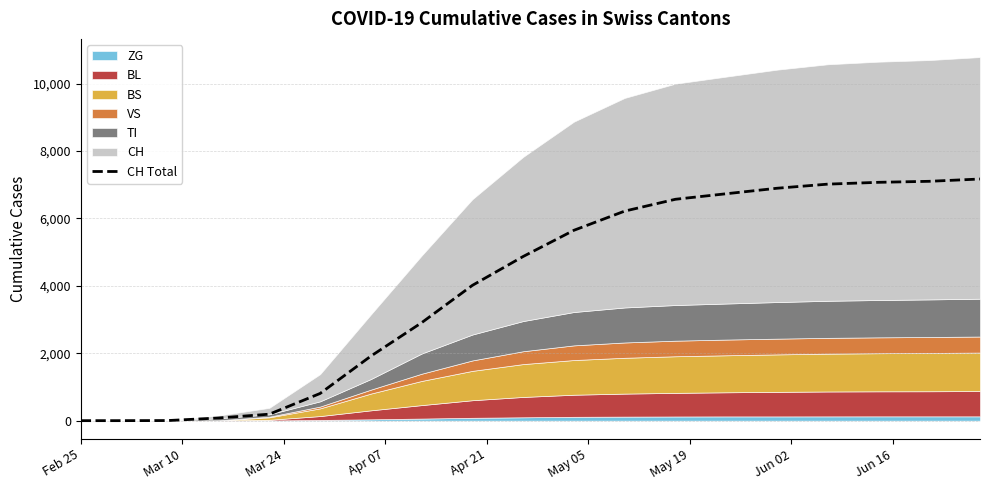

Reading left to right, transcribe all the data shown in this chart.

0	0	3	79	192	806	1914	2905	4013	4869	5646	6215	6566	6730	6893	7015	7069	7099	7167